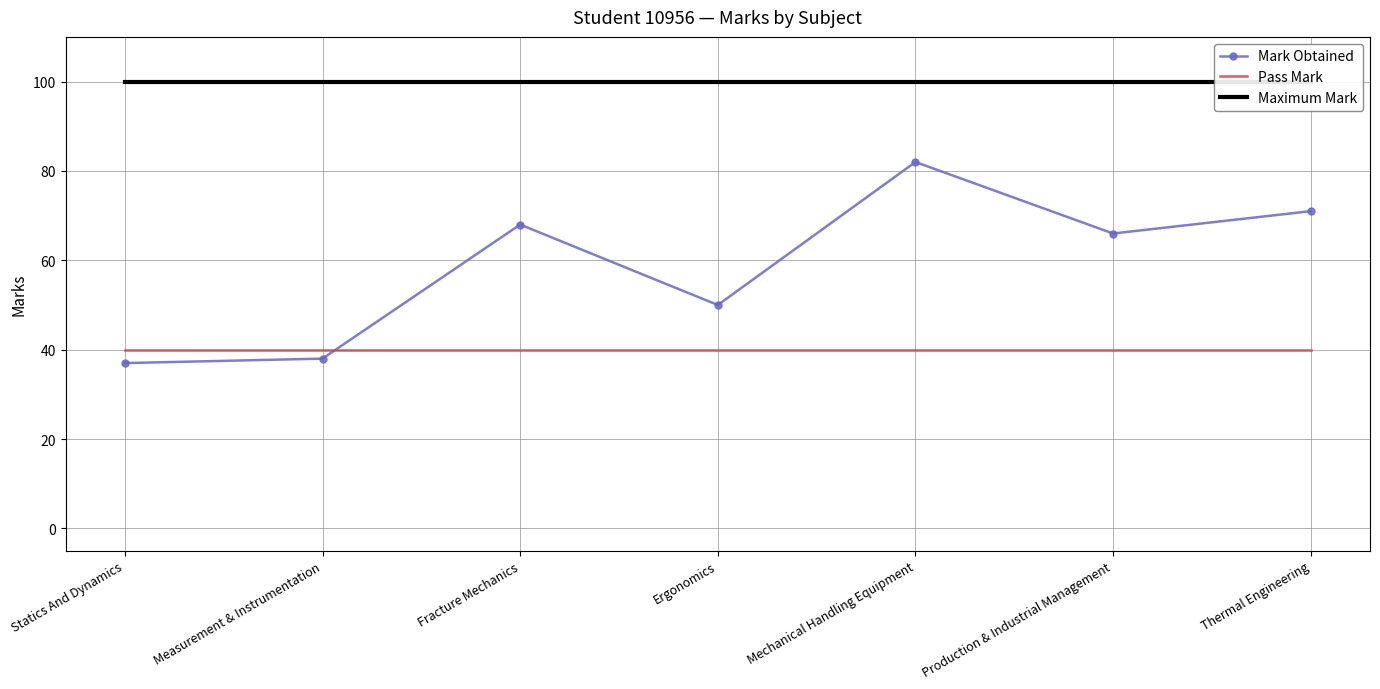

Reading left to right, extract all data points from this chart.

Mark Obtained: 37	38	68	50	82	66	71
Pass Mark: 40	40	40	40	40	40	40
Maximum Mark: 100	100	100	100	100	100	100